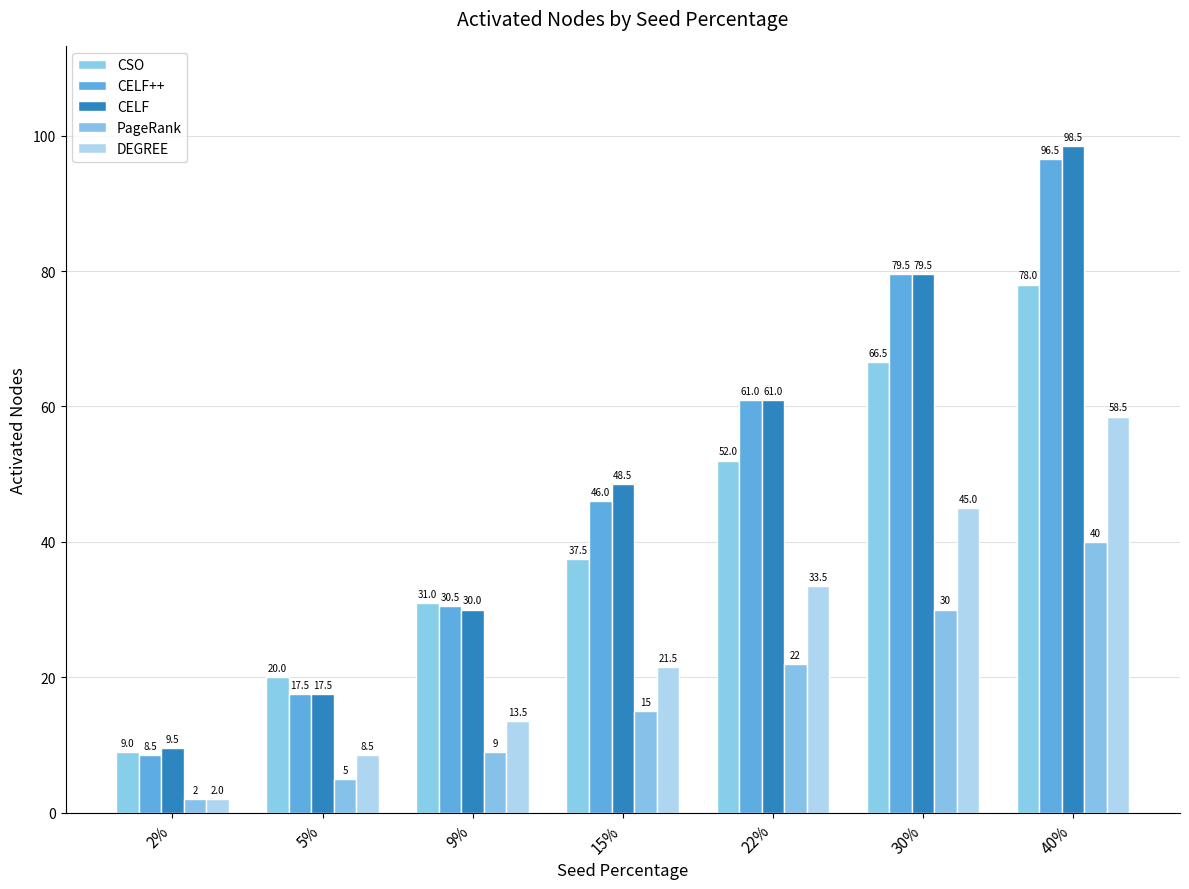

What position from the right is 30%?

2